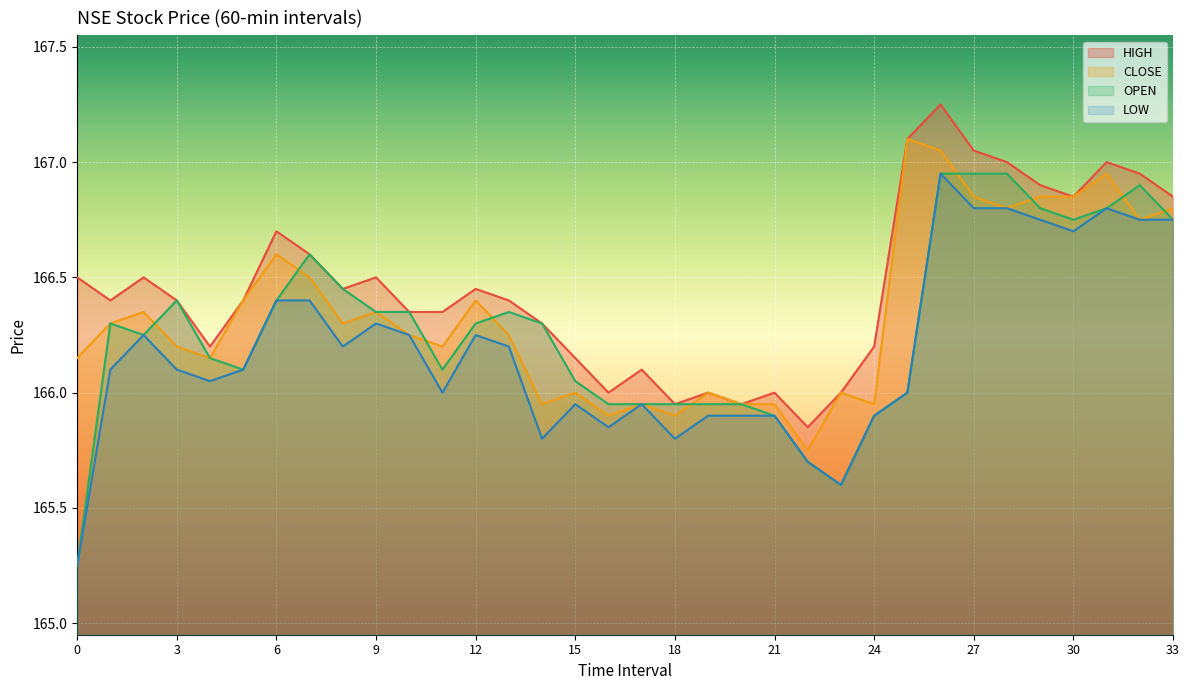

Rank the categories by OPEN value from highest to lowest.

26, 27, 28, 32, 29, 31, 30, 33, 7, 8, 3, 6, 9, 10, 13, 1, 12, 14, 2, 4, 5, 11, 15, 25, 16, 17, 18, 19, 20, 21, 24, 22, 23, 0